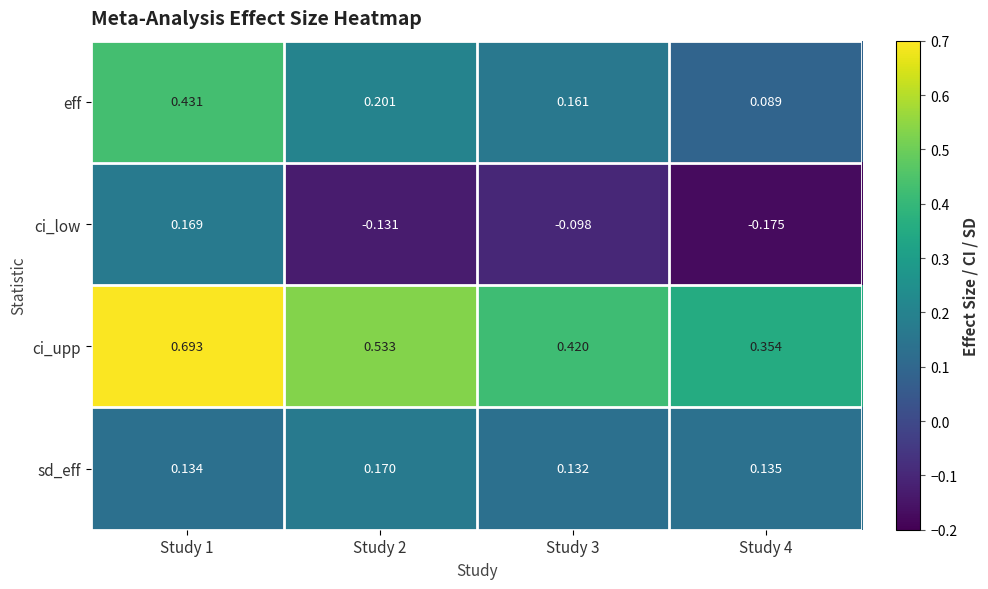

Which series has the largest total across all categories?

ci_upp